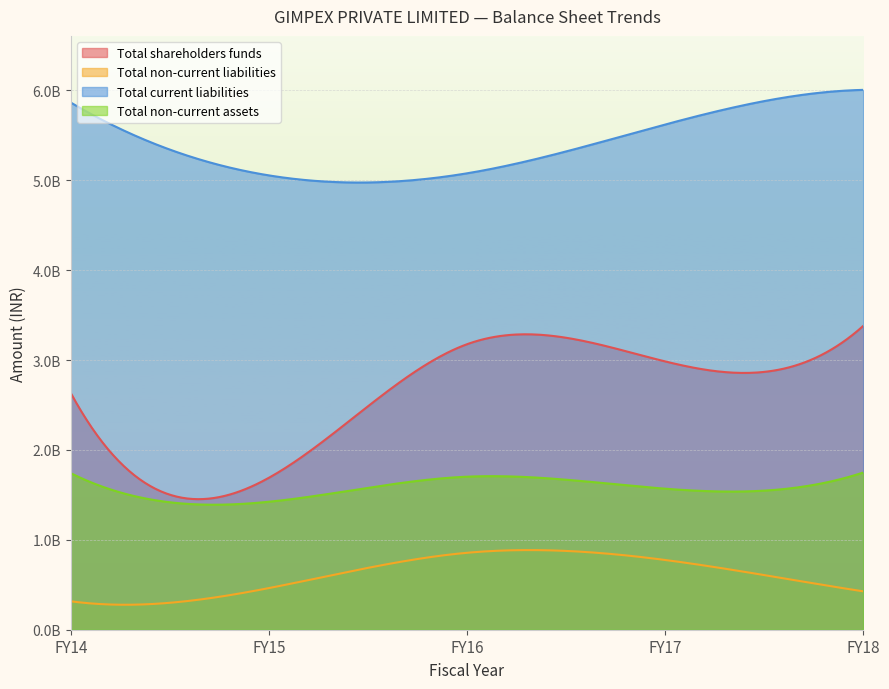

Reading left to right, list all the values displayed in this chart.

Total shareholders funds: 2633478607	1690553826	3176442812	2985386969	3380063217
Total non-current liabilities: 316228988	463218858	855980607	776093439	427084472
Total current liabilities: 5865382601	5055059888	5078104003	5621145179	6006557358
Total non-current assets: 1741663380	1423915729	1702707784	1569202386	1748870832